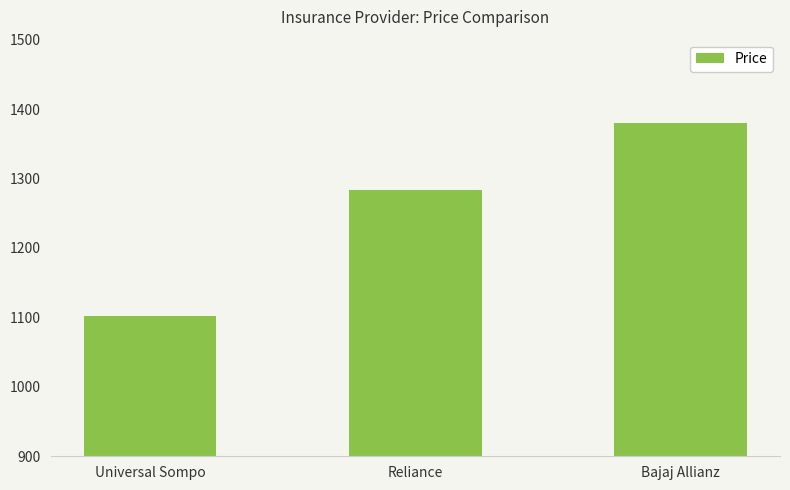

Which label corresponds to the smallest value in the chart?

Universal Sompo